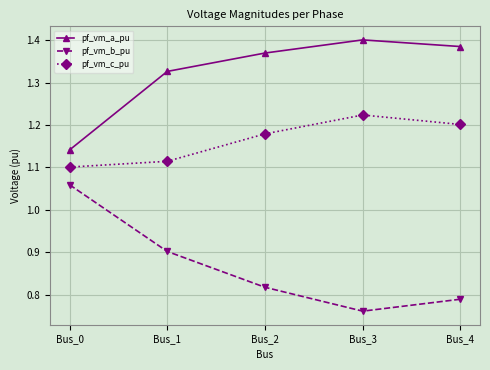

How many lines are shown in the chart?

3